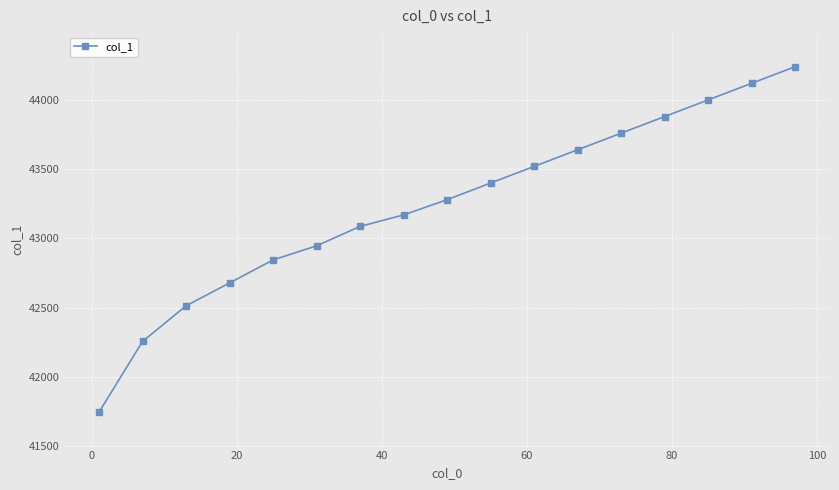

What is the smallest value displayed?

41747